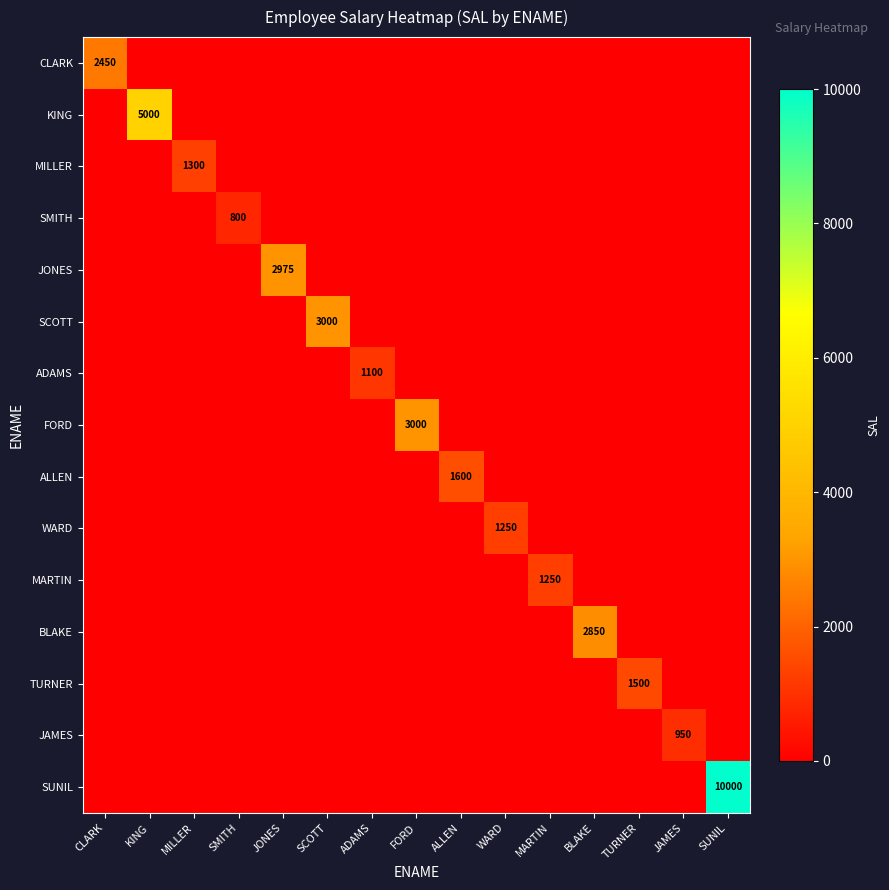

The SCOTT series shows 3000 at SCOTT. True or false?

True